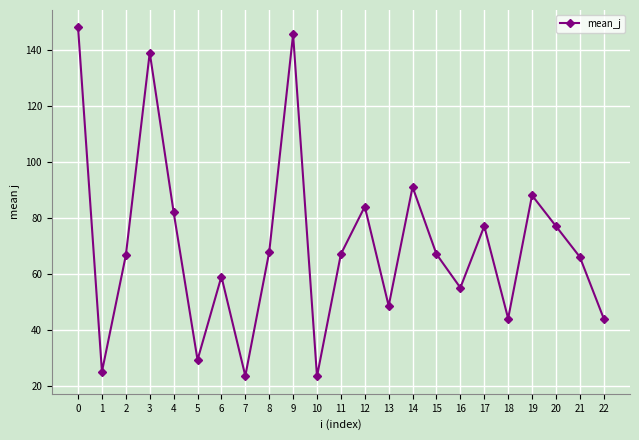

What is the ratio of the value at 14 to the value at 12?

1.1